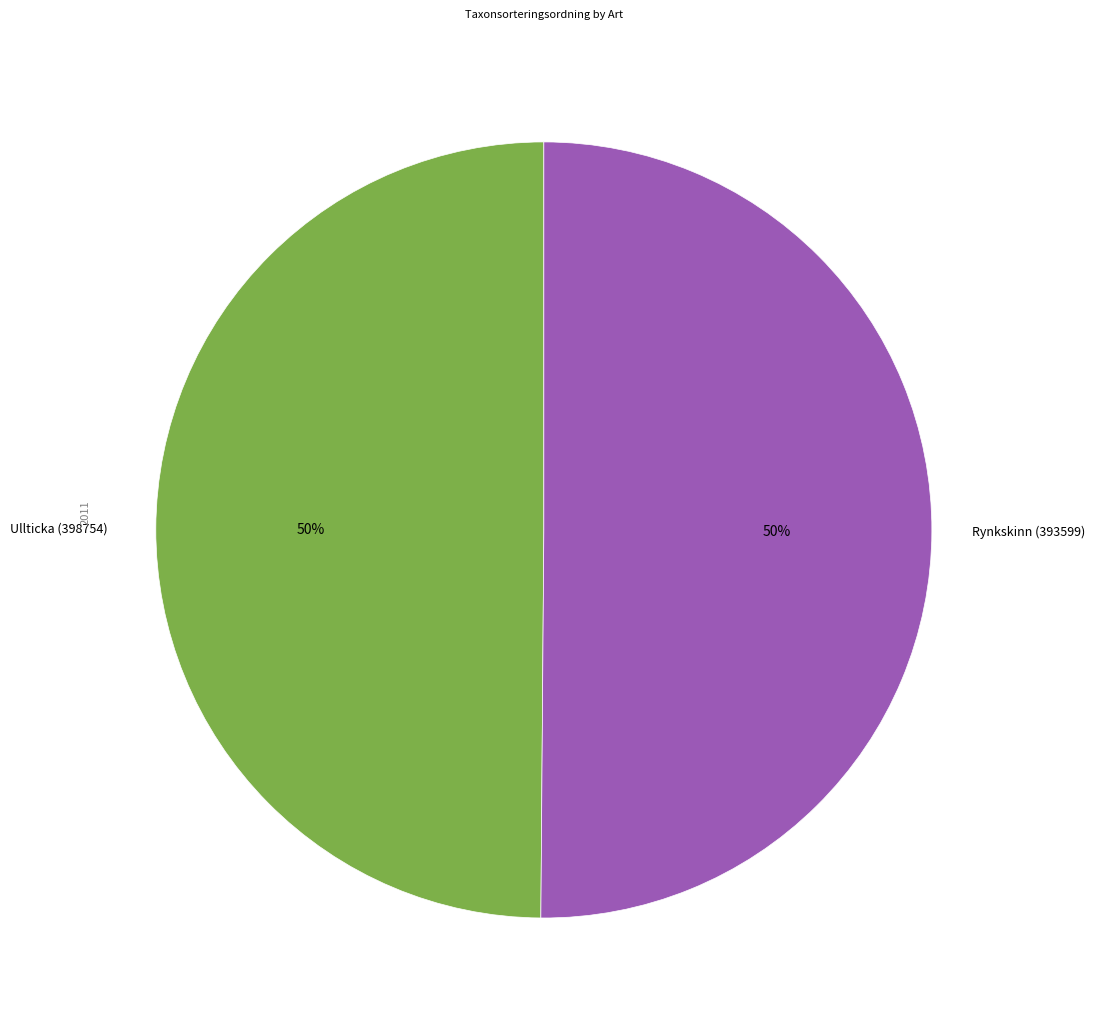

To the nearest percent, what is the average slice percentage?

50%